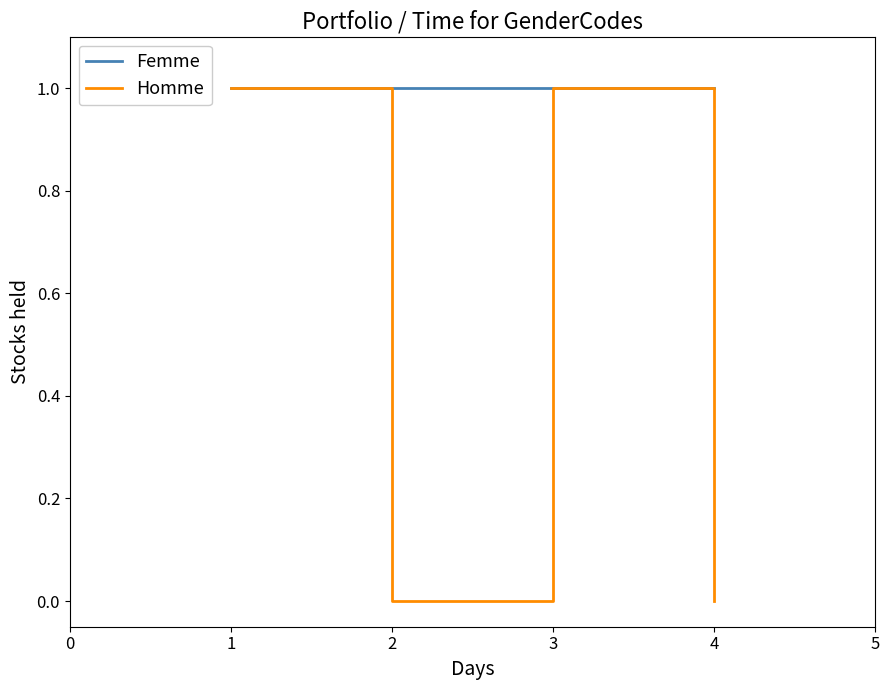

Which series has the largest range (max minus min)?

Homme